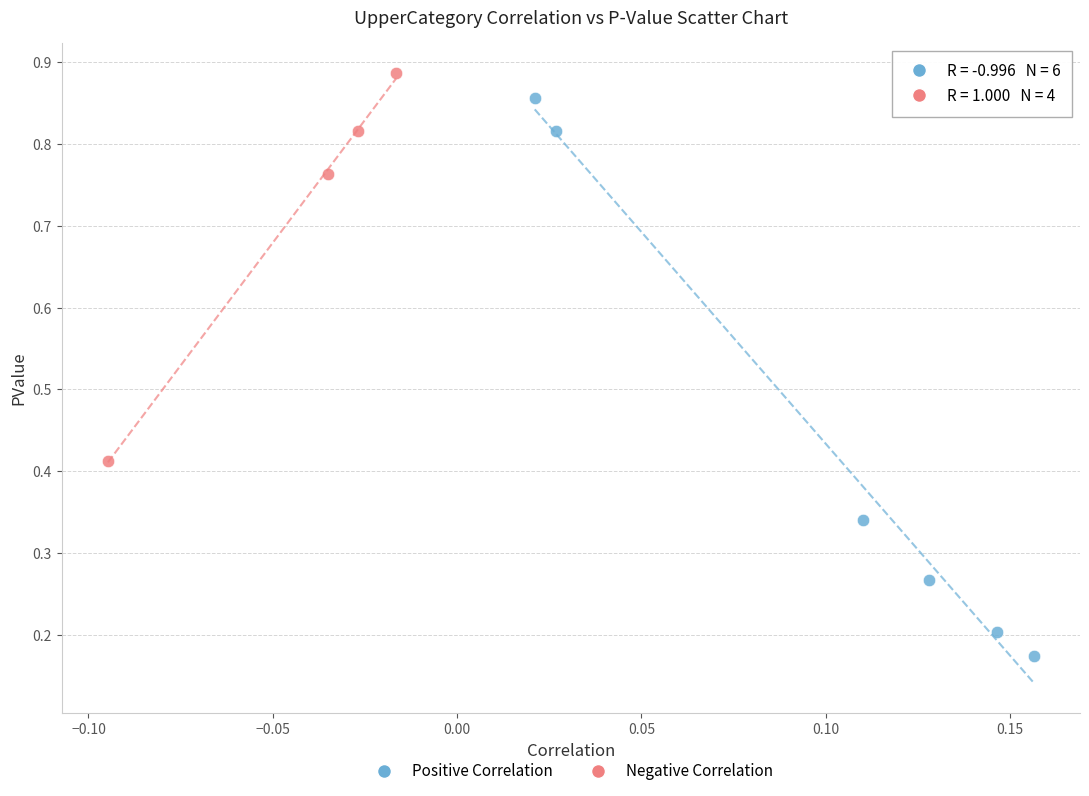

Which series has the largest Y range (max minus min)?

Positive Correlation